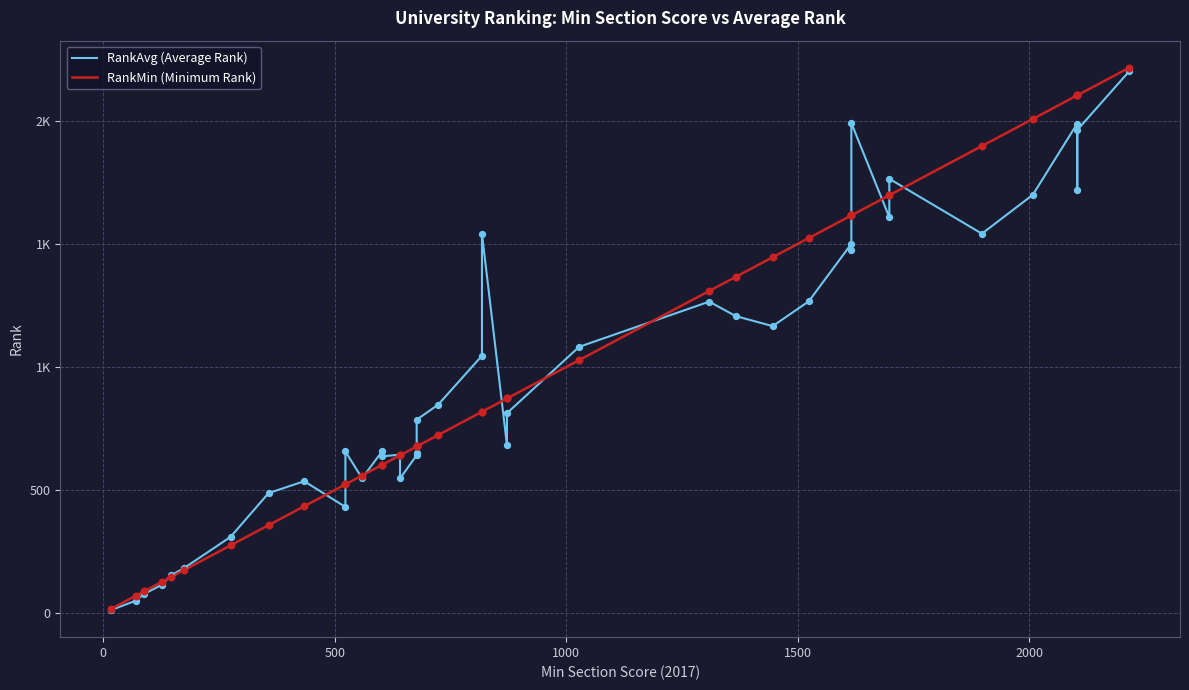

Which series contains the highest Y value?

RankMin (Minimum Rank)